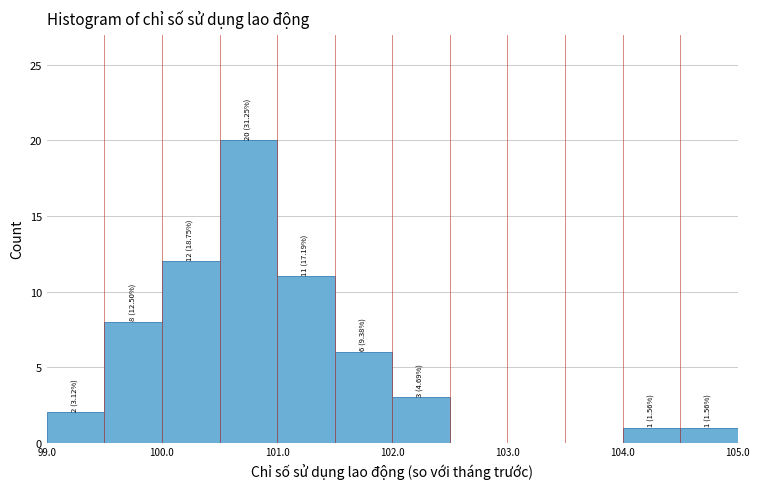

Over which range of the x-axis is the bar tallest?

100.5 to 101.0